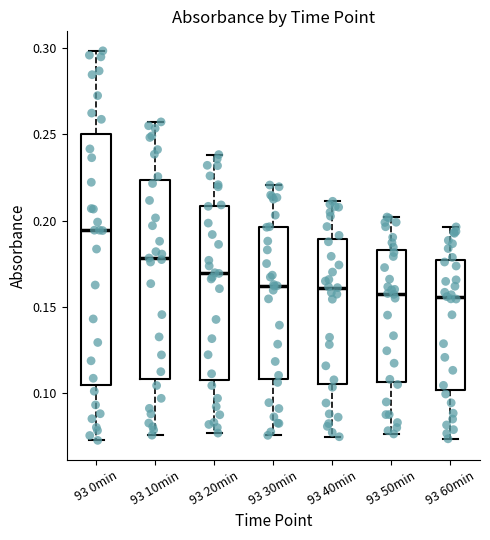

Reading left to right, read every box against the y-axis: the position of its median line, the range the box covers, and the ends of its whiskers. The values are not printed on the chart, so give them approximately, as read against the axis.

93 0min: median 0.195, box 0.105 to 0.250, whiskers 0.075 to 0.300
93 10min: median 0.180, box 0.110 to 0.225, whiskers 0.075 to 0.255
93 20min: median 0.170, box 0.110 to 0.210, whiskers 0.075 to 0.240
93 30min: median 0.160, box 0.110 to 0.195, whiskers 0.075 to 0.220
93 40min: median 0.160, box 0.105 to 0.190, whiskers 0.075 to 0.210
93 50min: median 0.160, box 0.105 to 0.185, whiskers 0.075 to 0.200
93 60min: median 0.155, box 0.100 to 0.175, whiskers 0.075 to 0.195